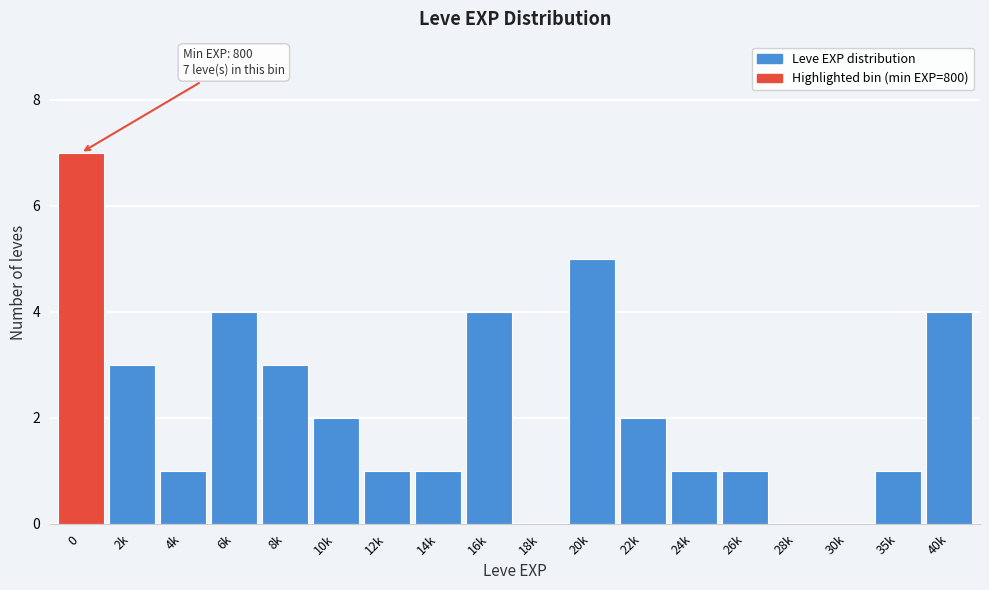

Reading left to right, list all the values displayed in this chart.

0=7	2k=3	4k=1	6k=4	8k=3	10k=2	12k=1	14k=1	16k=4	18k=0	20k=5	22k=2	24k=1	26k=1	28k=0	30k=0	35k=1	40k=4